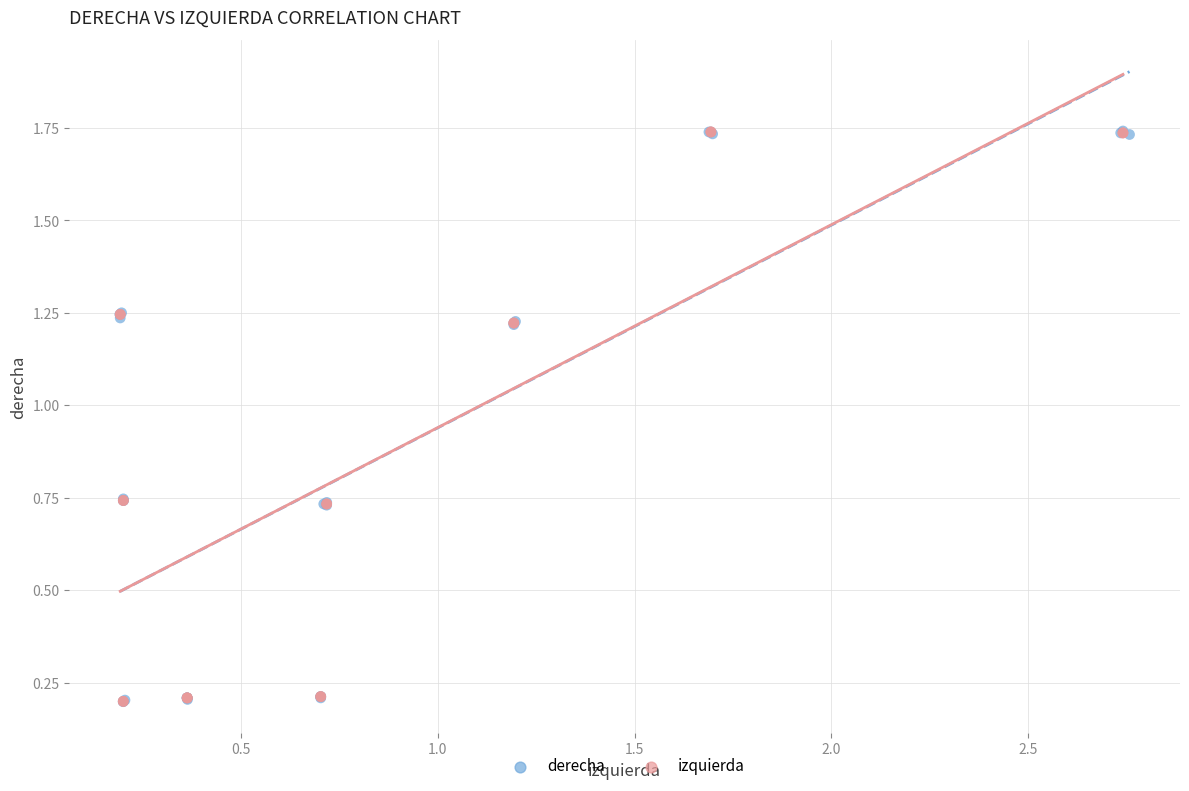

What are all the series names shown in the legend?

derecha, izquierda